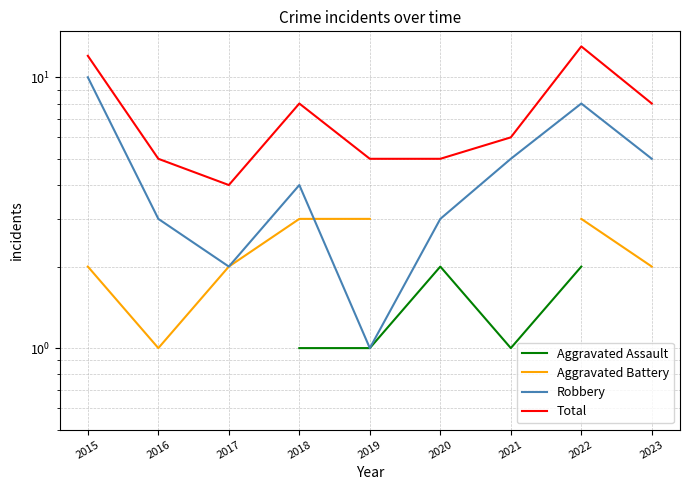

The value of Total at 2022 is 13.0. True or false?

True